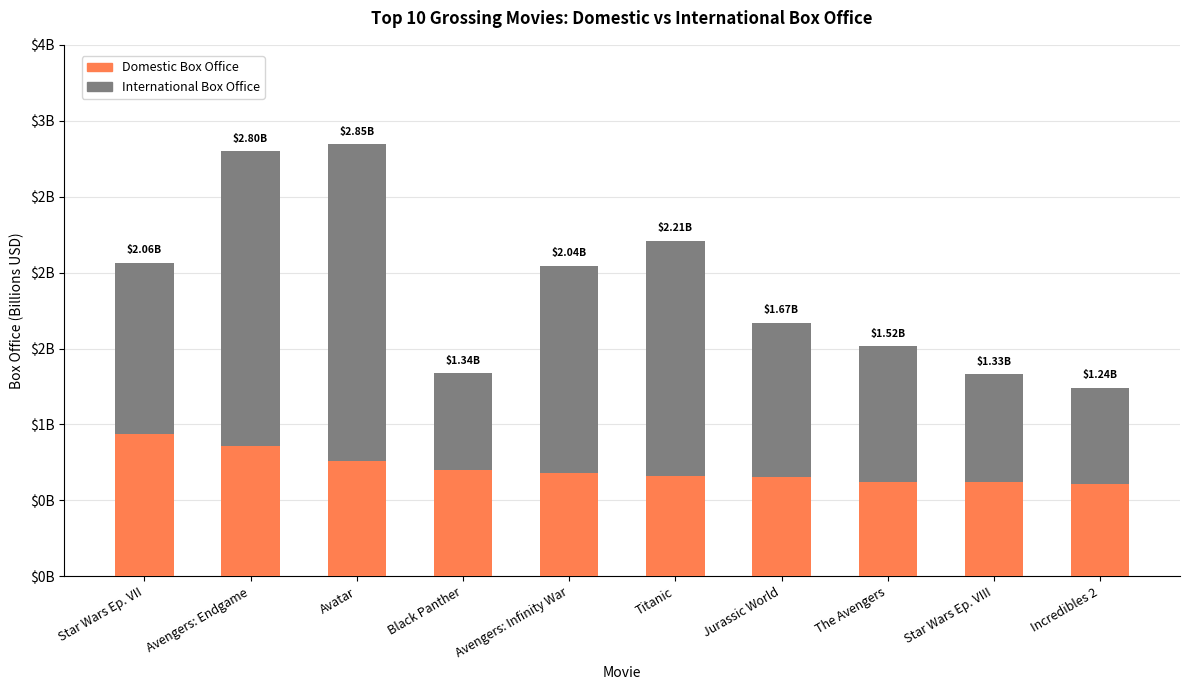

Does the chart contain any negative values?

No